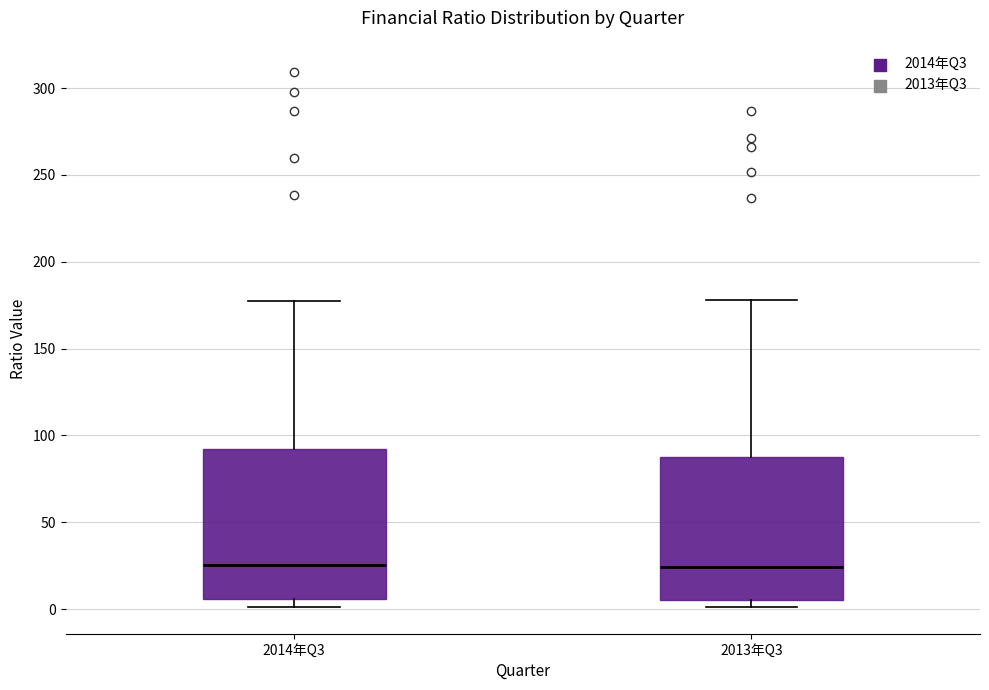

Reading left to right, transcribe this box plot: for each box, give where its median line is, the range the box spans, and where its two whiskers end, as read against the y-axis. The values are not printed on the chart, so give them approximately, as read against the axis.

2014年Q3: median 25, box 5 to 90, whiskers 0 to 180
2013年Q3: median 25, box 5 to 85, whiskers 0 to 180